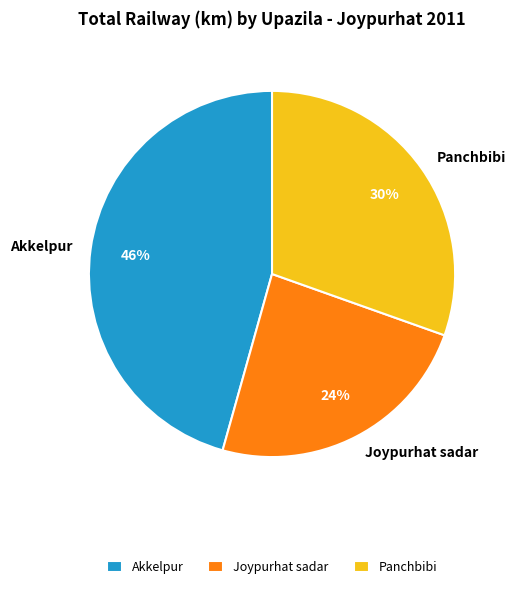

True or false: Panchbibi accounts for 16% of the total.

False